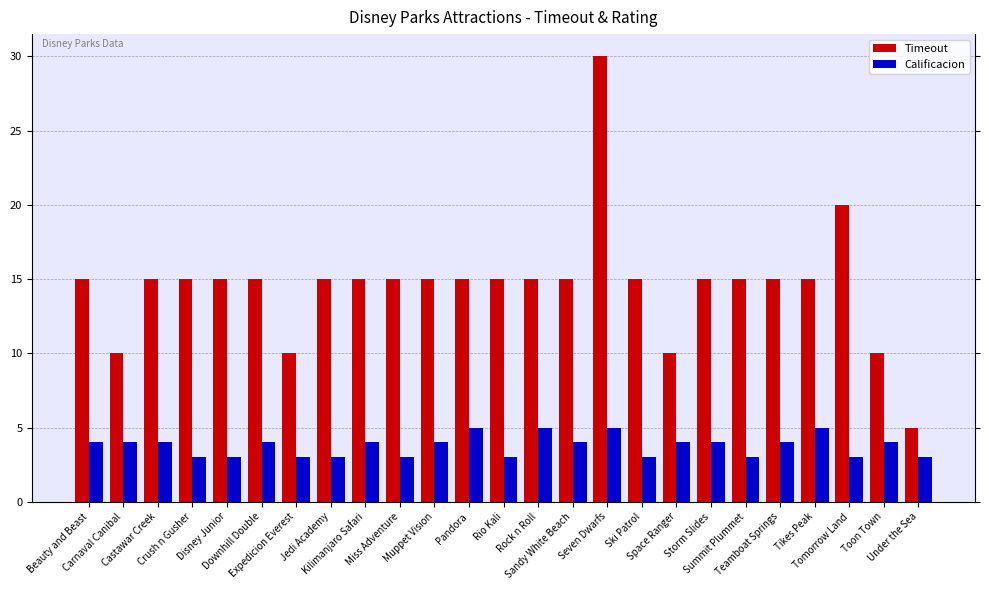

What value does the Calificacion series have at Rio Kali?

3